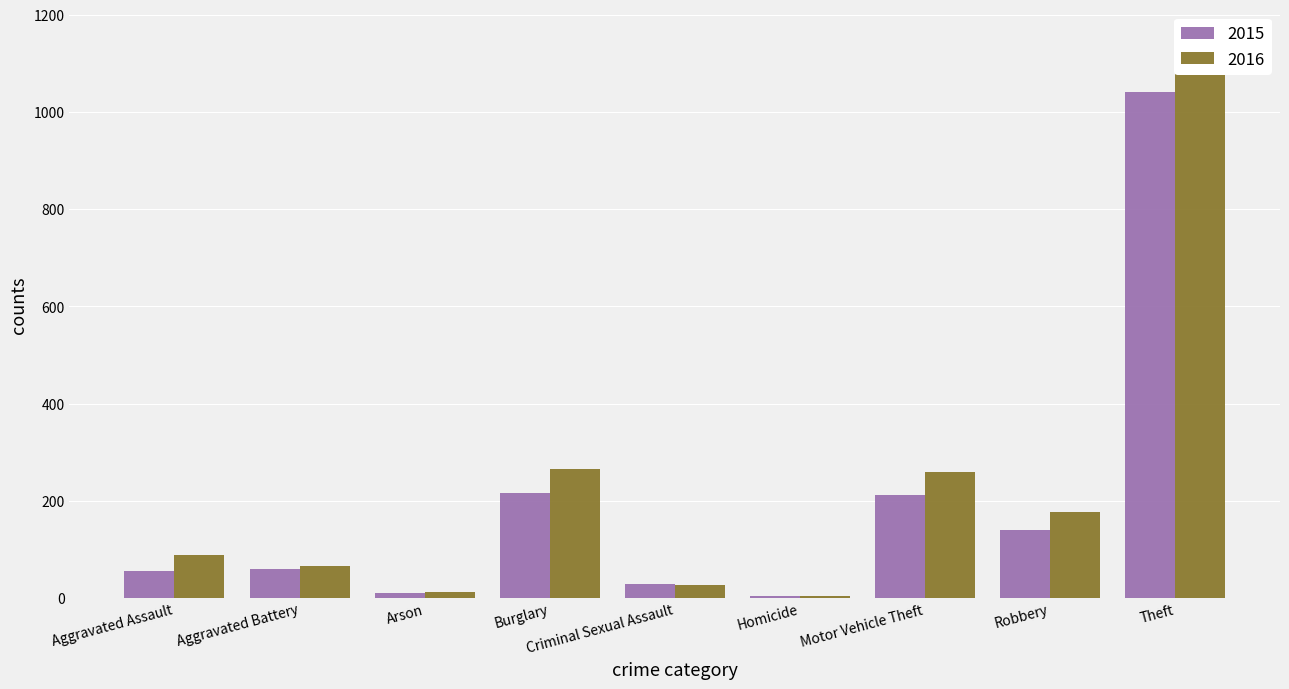

The 2015 series shows 42 at Aggravated Battery. True or false?

False